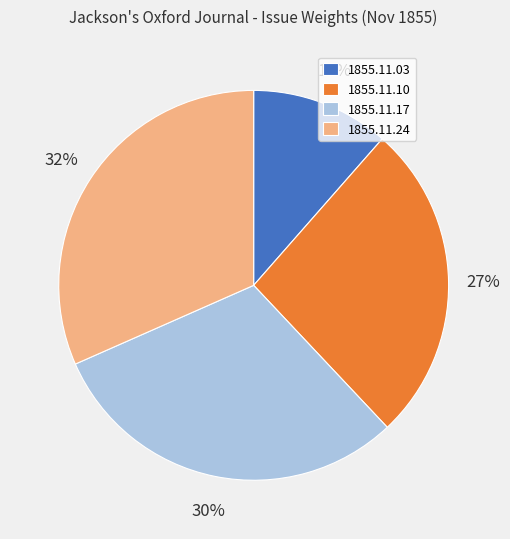

True or false: 1855.11.24 accounts for 32% of the total.

True